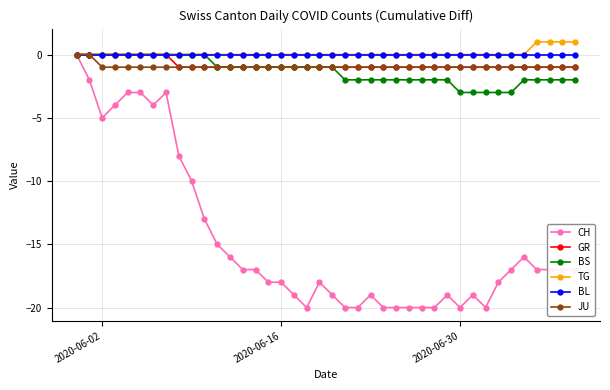

Which series has the largest range (max minus min)?

CH